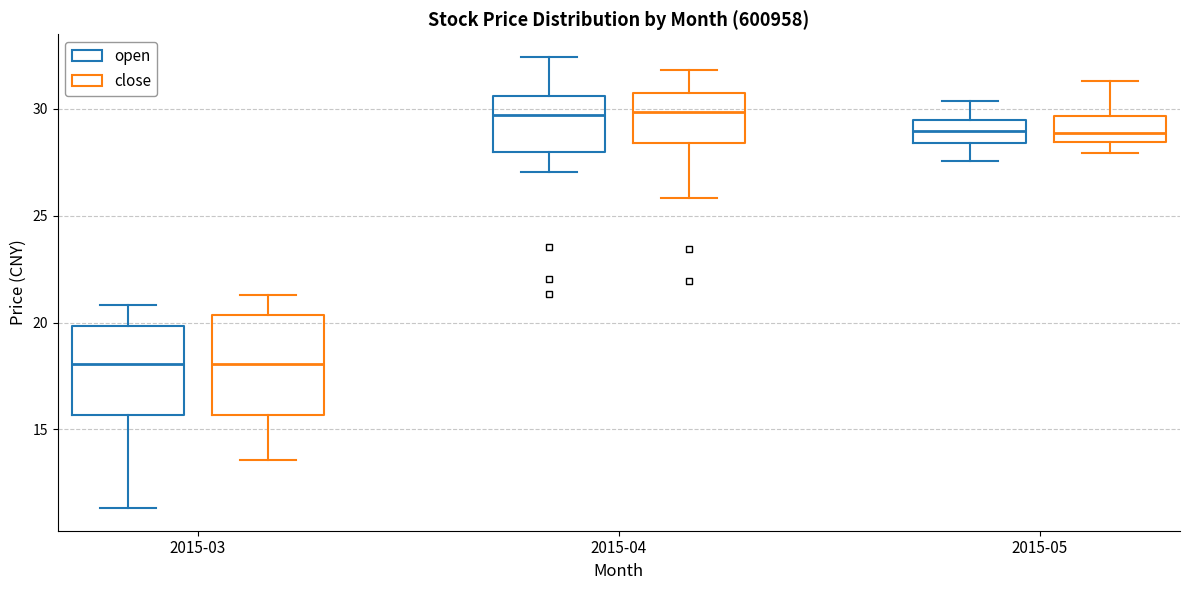

Reading left to right, transcribe this box plot: for each box, give where its median line is, the range the box spans, and where its two whiskers end, as read against the y-axis. The values are not printed on the chart, so give them approximately, as read against the axis.

2015-03 (open): median 18.0, box 15.5 to 20.0, whiskers 11.5 to 21.0
2015-03 (close): median 18.0, box 15.5 to 20.5, whiskers 13.5 to 21.5
2015-04 (open): median 29.5, box 28.0 to 30.5, whiskers 27.0 to 32.5
2015-04 (close): median 30.0, box 28.5 to 30.5, whiskers 26.0 to 32.0
2015-05 (open): median 29.0, box 28.5 to 29.5, whiskers 27.5 to 30.5
2015-05 (close): median 29.0, box 28.5 to 29.5, whiskers 28.0 to 31.5